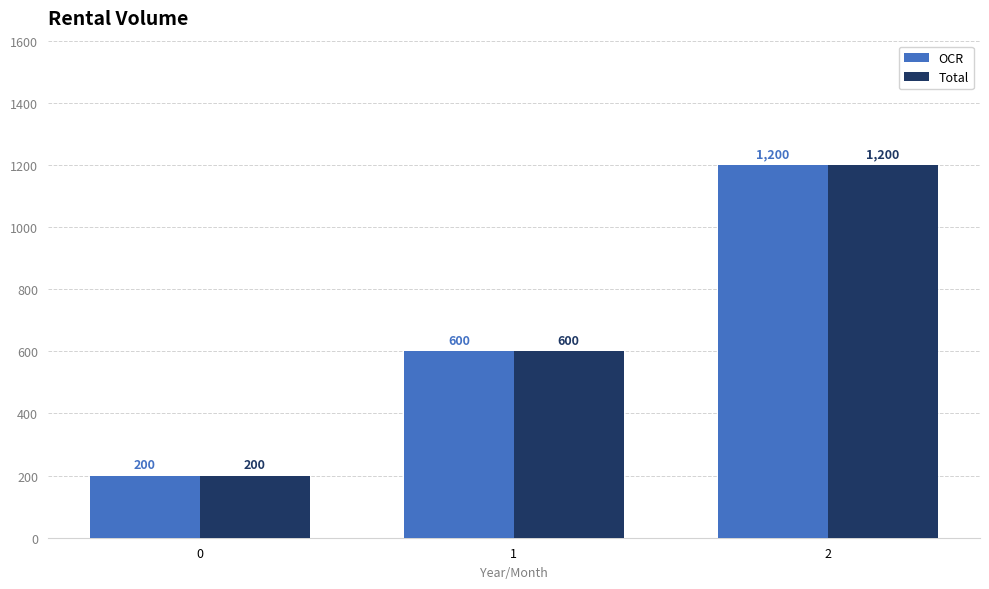

What value does the OCR series have at 0?

200